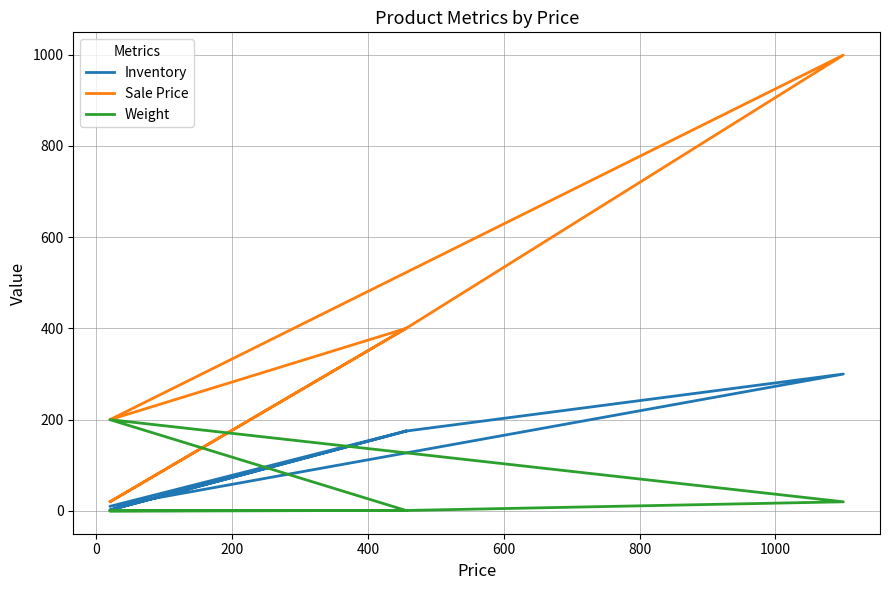

Rank the series by their average value, from highest to lowest.

Sale Price, Inventory, Weight